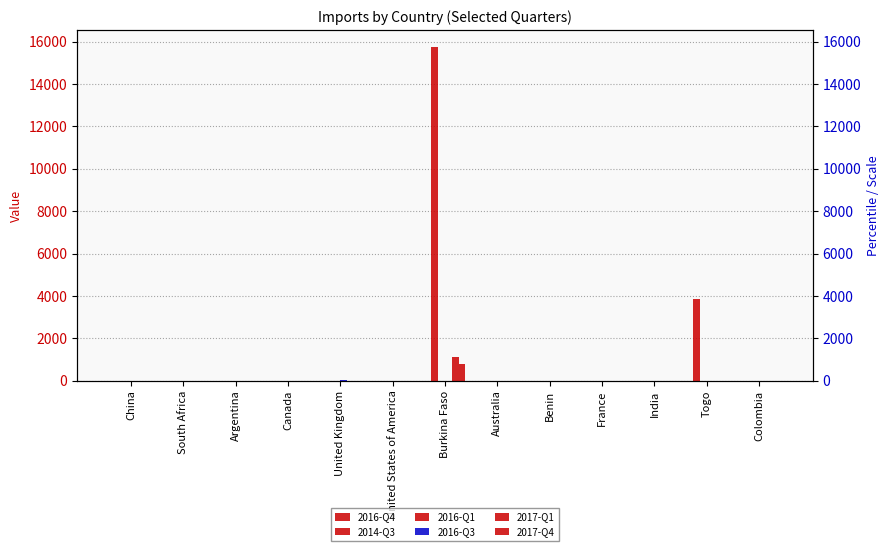

The 2016-Q3 series shows 0 at Argentina. True or false?

True